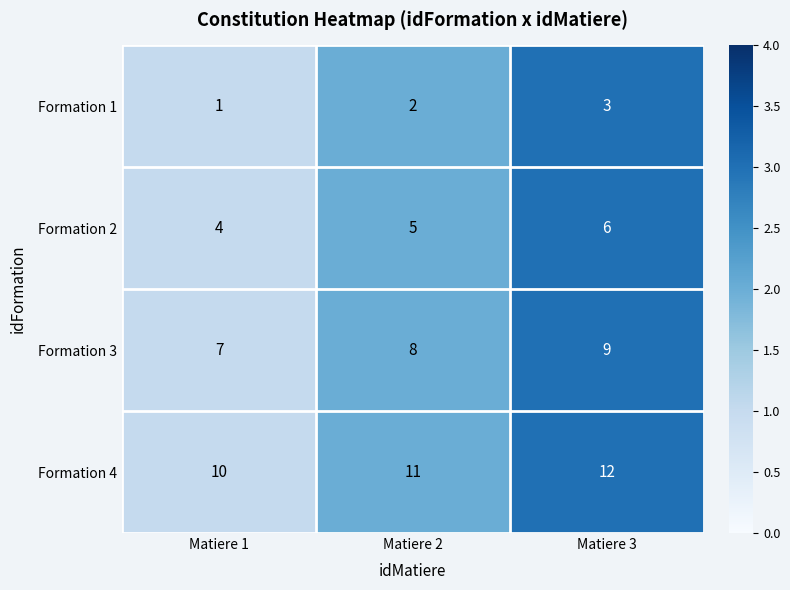

What is the lowest value of the Formation 3 series?

7